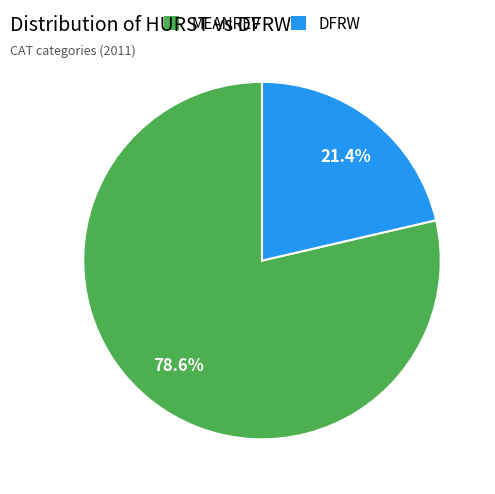

The DFRW slice represents 21% of the pie. True or false?

True